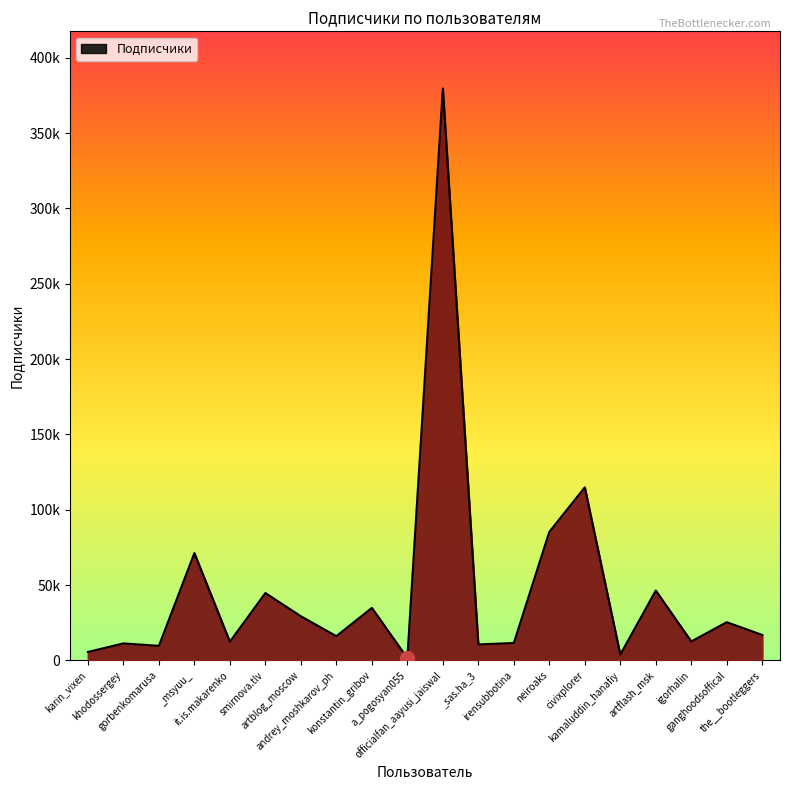

Reading left to right, what are all the values shown in this chart?

karin_vixen=5576	khodossergey=11255	gorbenkomarusa=9638	_msyuu_=71207	it.is.makarenko=12372	smirnova.tlv=44686	artblog_moscow=29271	andrey_moshkarov_ph=16058	konstantin_gribov=34808	a_pogosyan055=1513	officialfan_aayusi_jaiswal=379528	_sas.ha_3=10580	irensubbotina=11510	neiroaks=85275	civixplorer=114816	kamaluddin_hanafiy=3849	artflash_msk=46330	igorhalin=12551	ganghoodsoffical=25337	the__bootleggers=16855